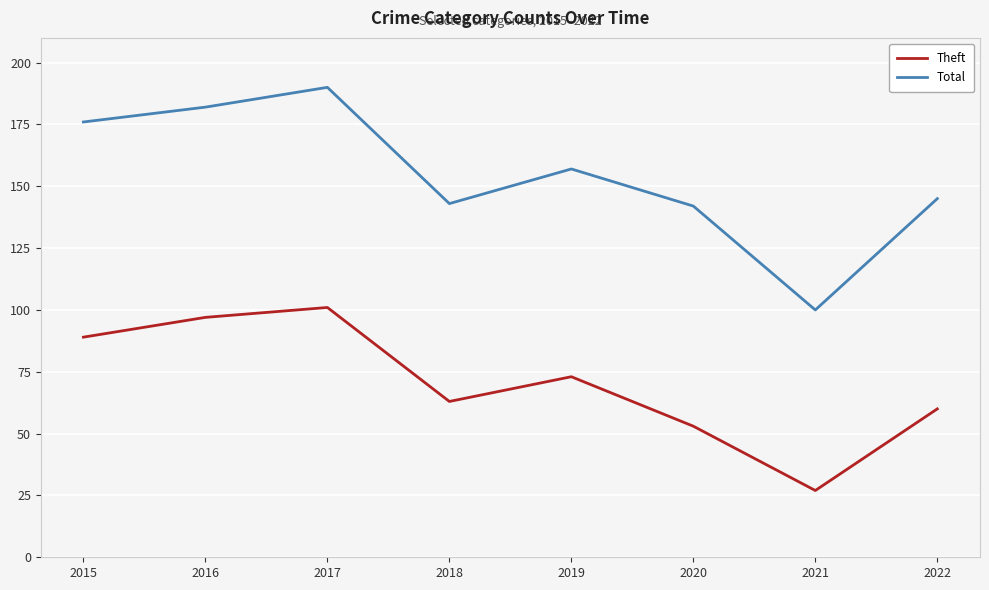

Where is the first local minimum for Total?

2018